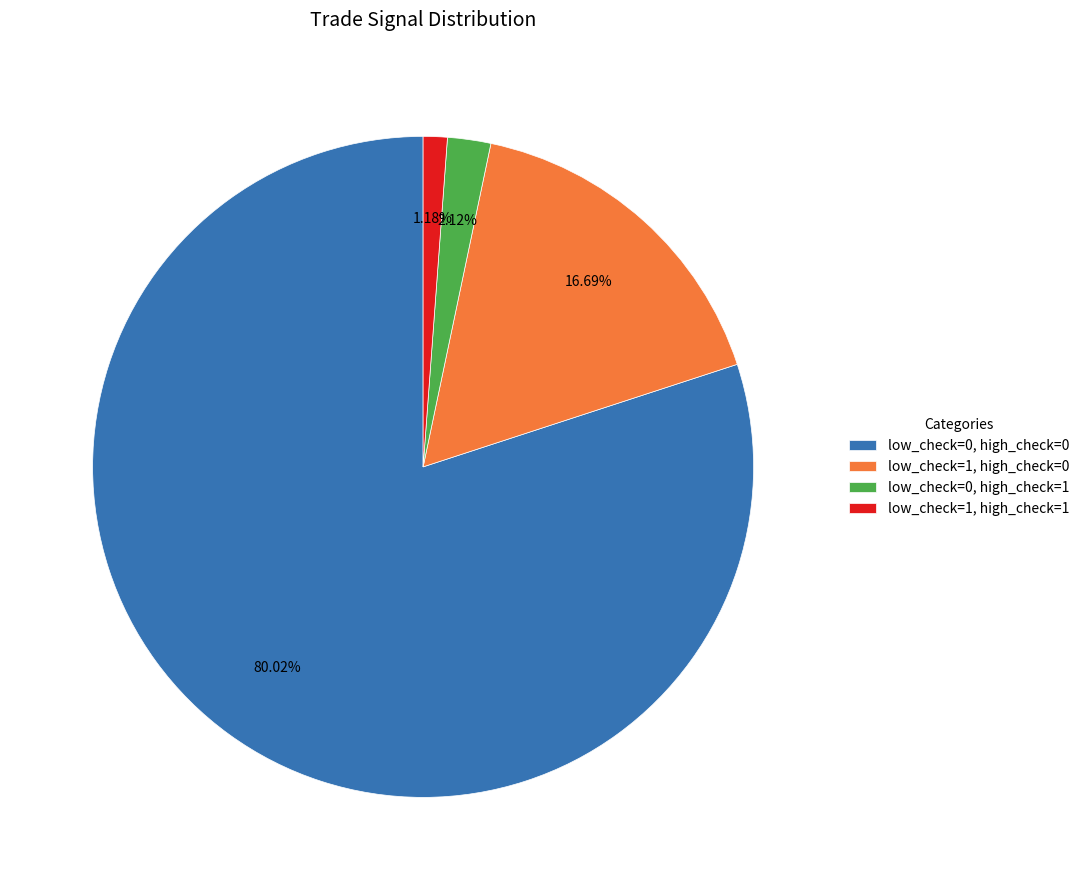

Rank the categories by value from lowest to highest.

low_check=1, high_check=1, low_check=0, high_check=1, low_check=1, high_check=0, low_check=0, high_check=0